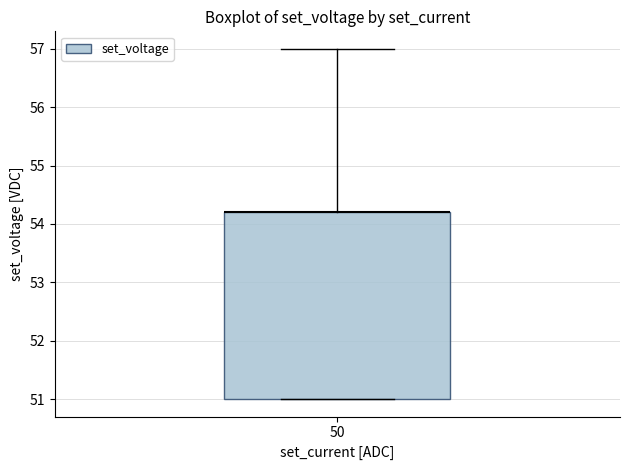

Transcribe this box plot: give where the median line is, the range the box spans, and where the two whiskers end, as read against the y-axis. The values are not printed on the chart, so give them approximately, as read against the axis.

median 54.2 (drawn on the box's upper edge), box 51.0 to 54.2, whiskers 51.0 to 57.0